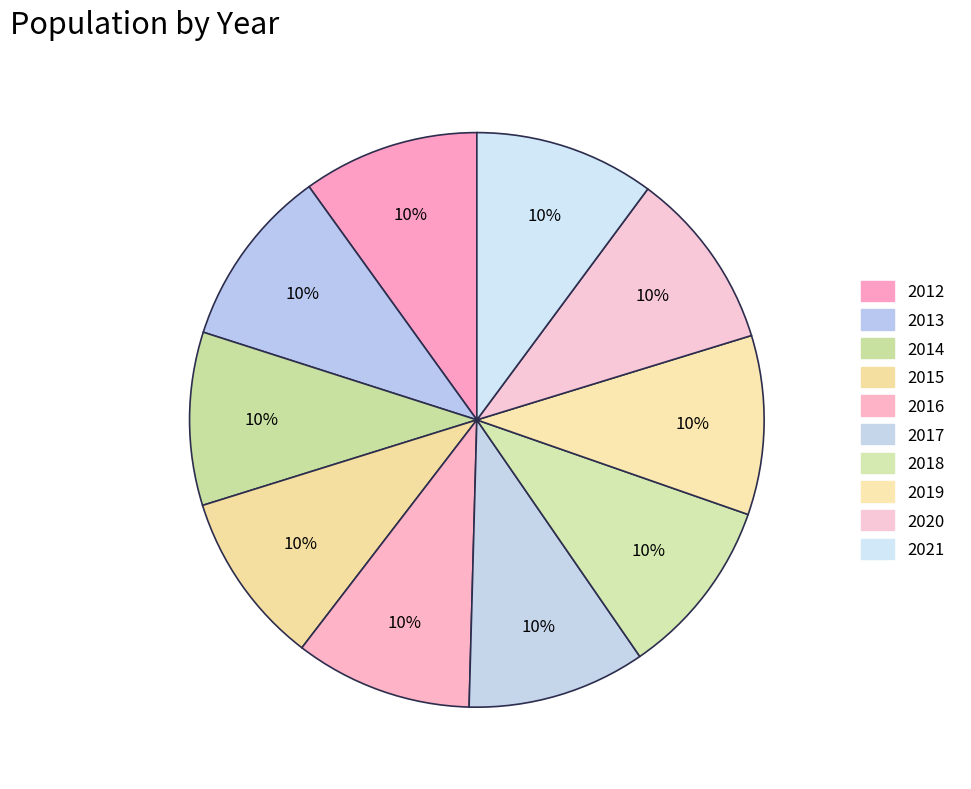

How many slices are in this pie chart?

10